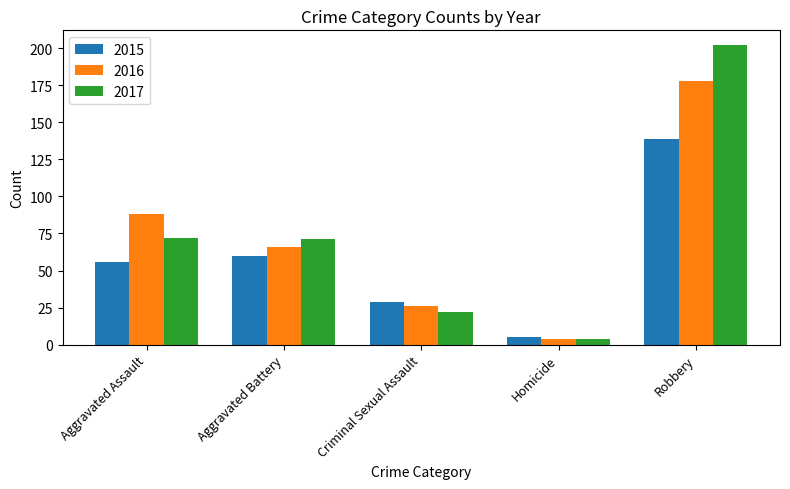

What is the spread (max minus min) of values at Robbery?

63